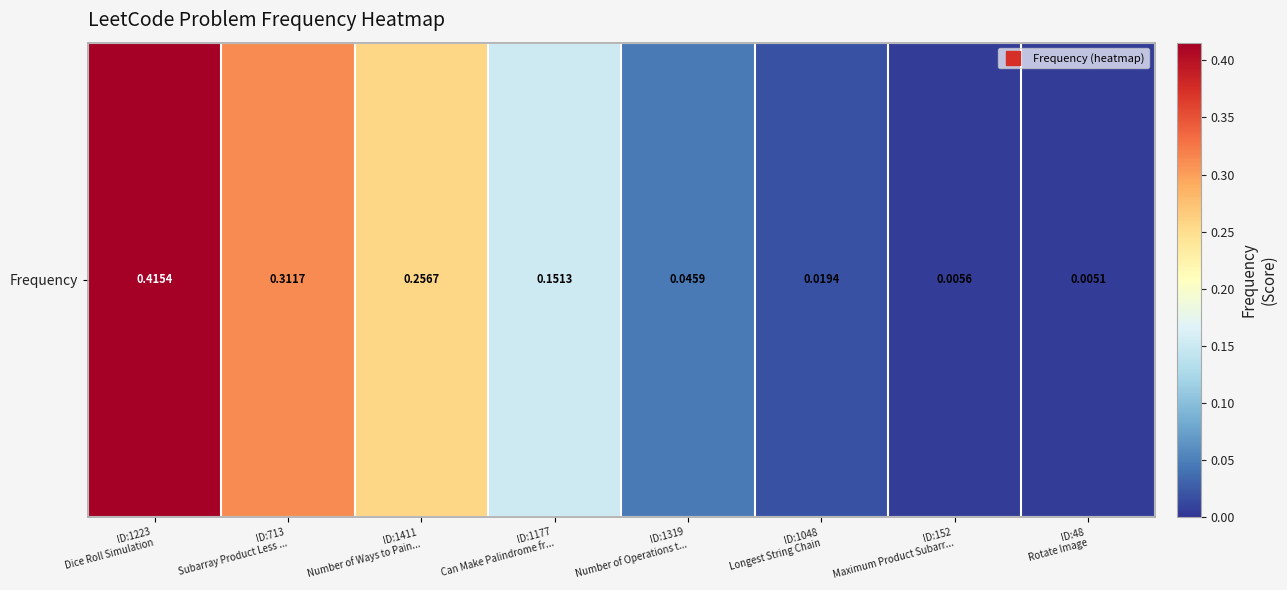

At which category does the chart reach its minimum across all series?

ID:48
Rotate Image